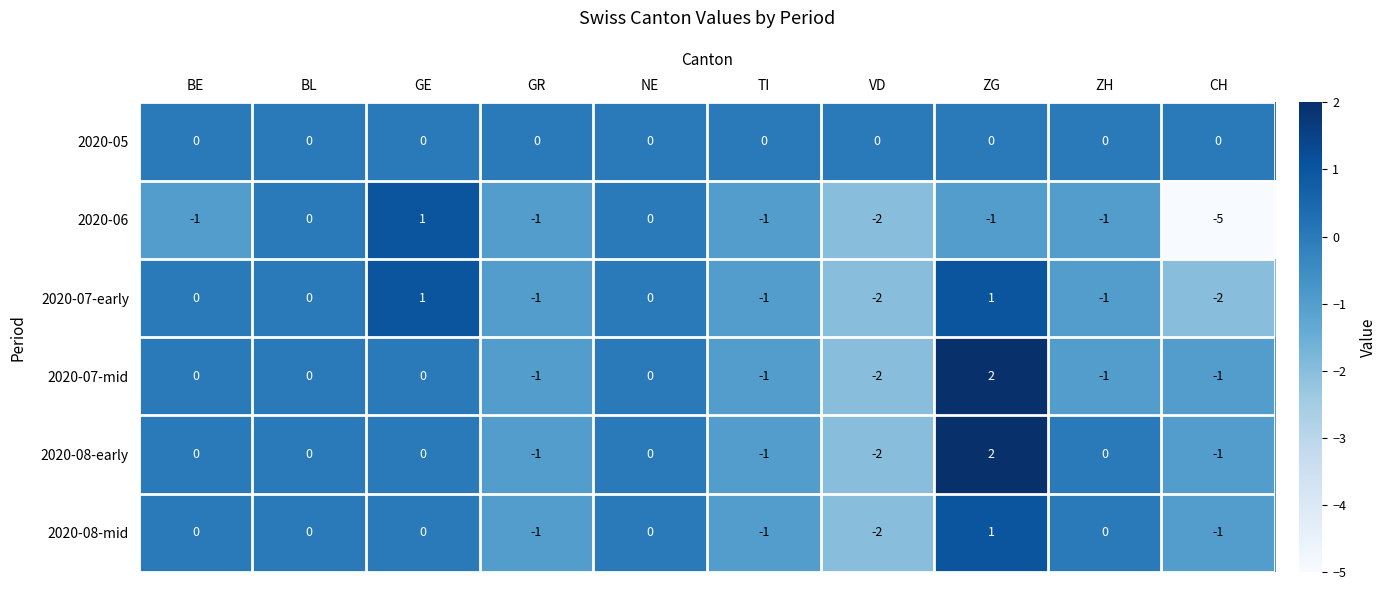

What is the total value across all series at BE?

-1